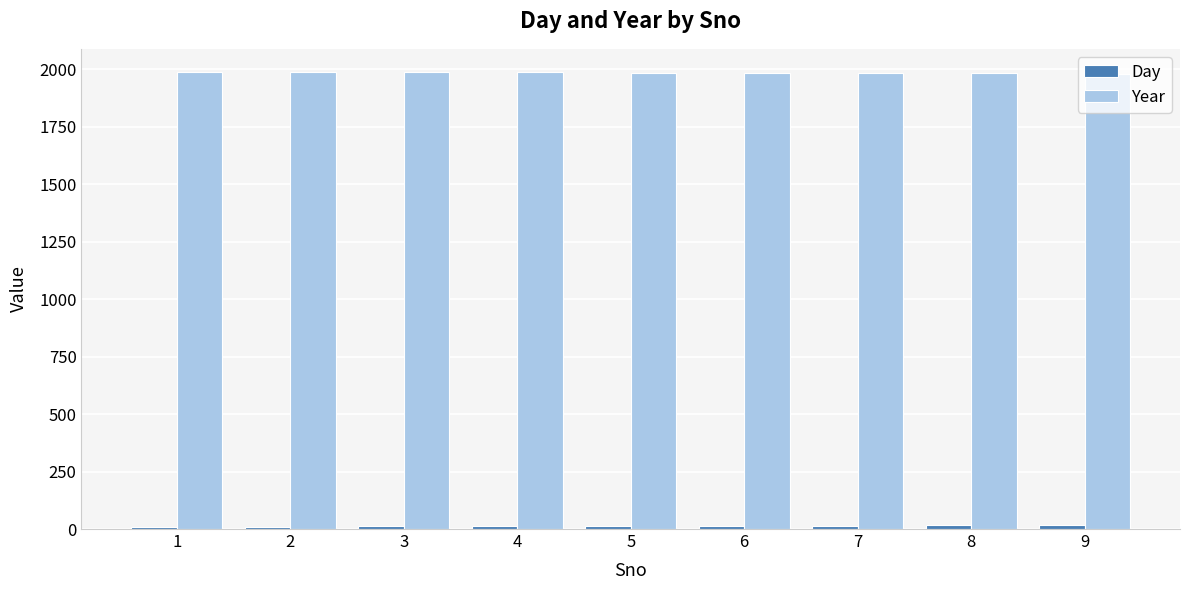

What is the maximum value shown in the chart?

1990